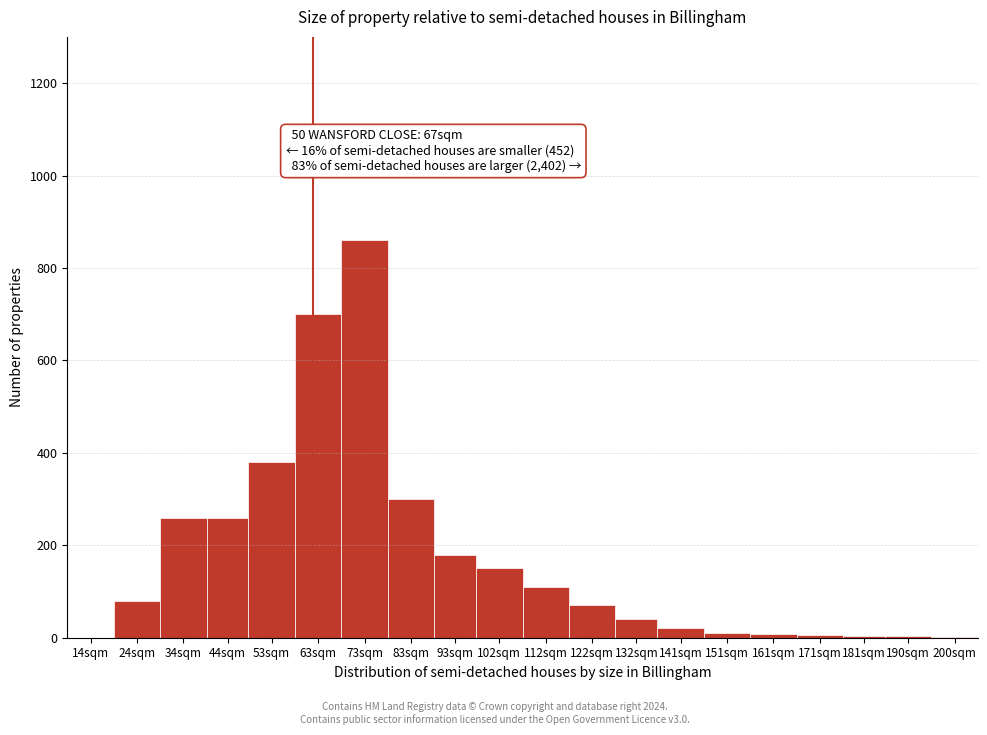

Which label corresponds to the largest value in the chart?

73sqm